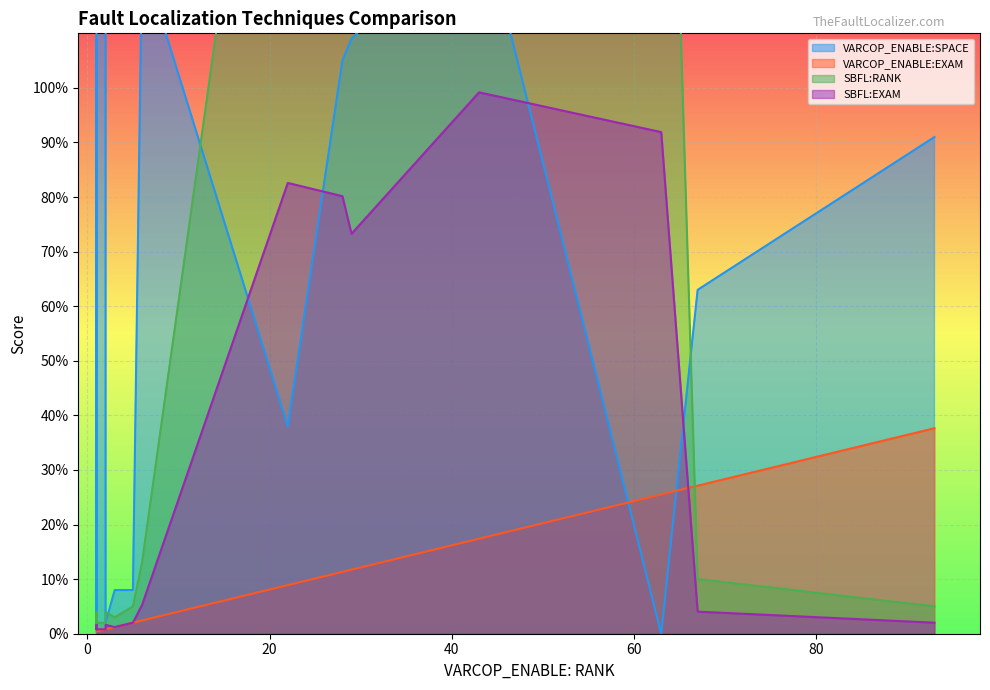

How many distinct data groups are displayed?

4